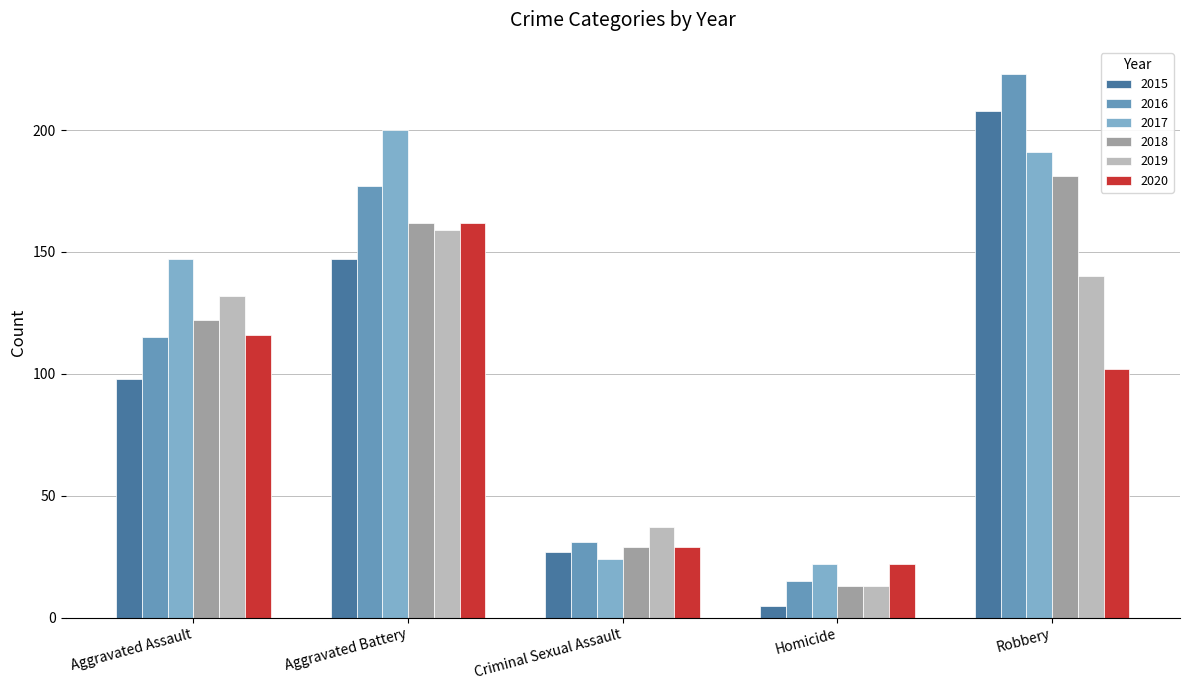

How many groups of bars are there?

5